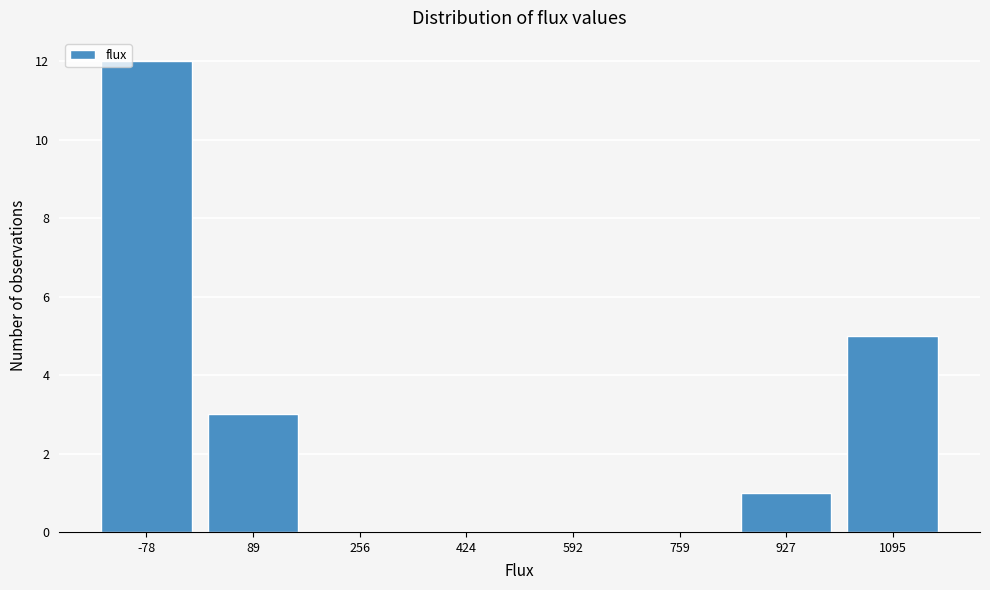

Reading left to right, list all the values displayed in this chart.

-78=12	89=3	256=0	424=0	592=0	759=0	927=1	1095=5